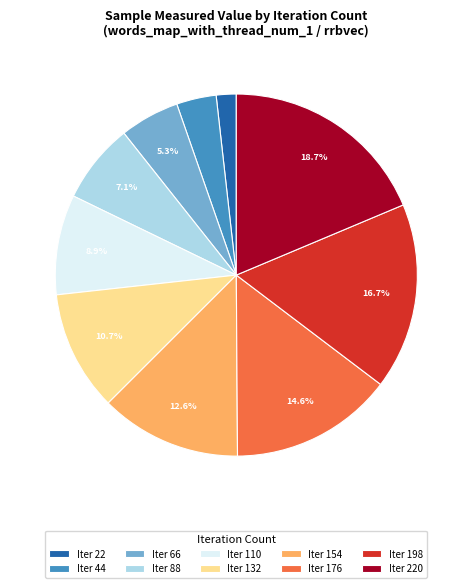

What is the smallest slice in the pie chart?

Iter 22